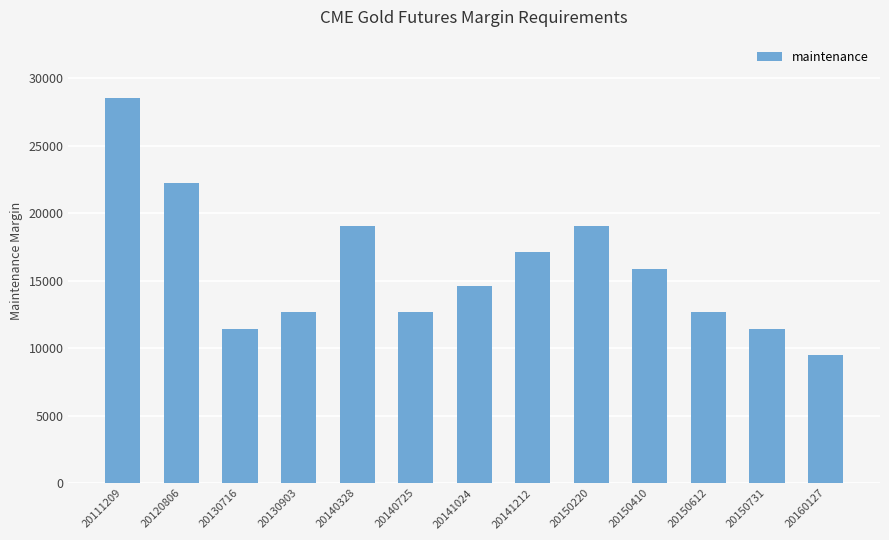

How many categories are shown in the chart?

13